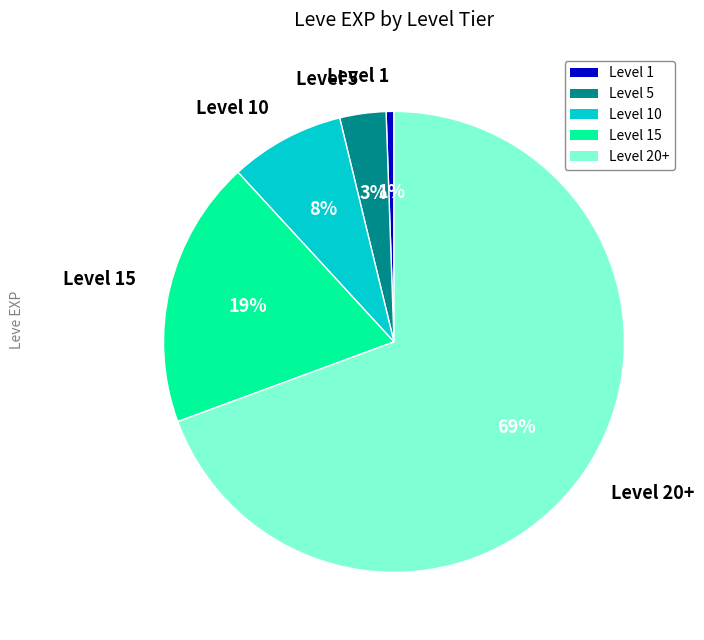

To the nearest percent, what portion does Level 20+ represent?

69%